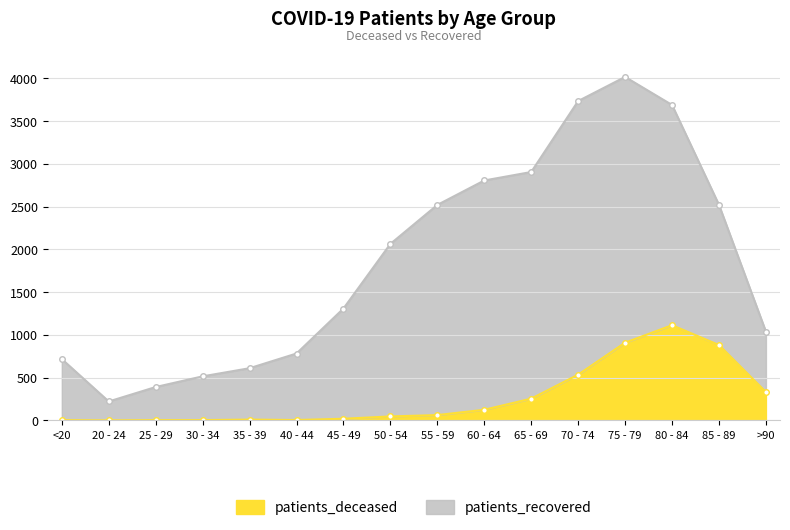

What is the difference between the values at 25 - 29 and 75 - 79?

906